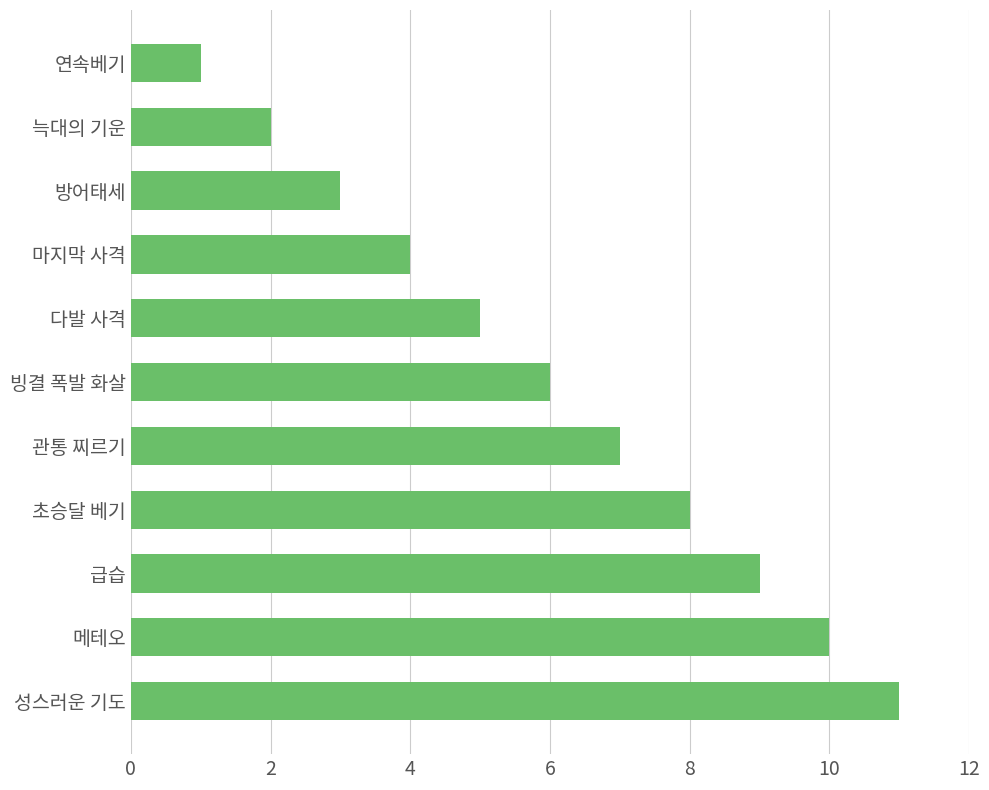

What position from the bottom is 마지막 사격?

8